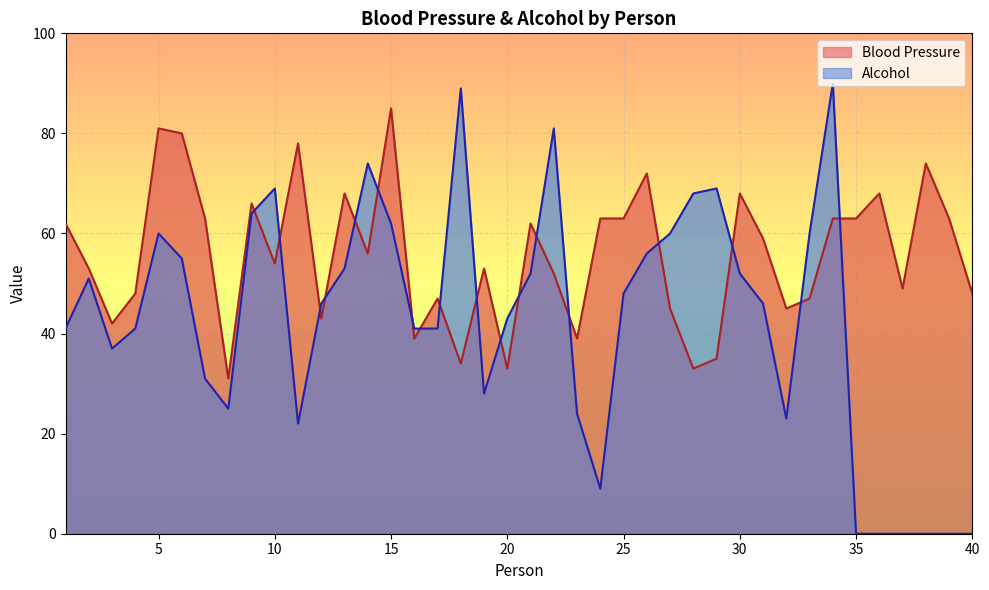

How many categories are shown in the chart?

40